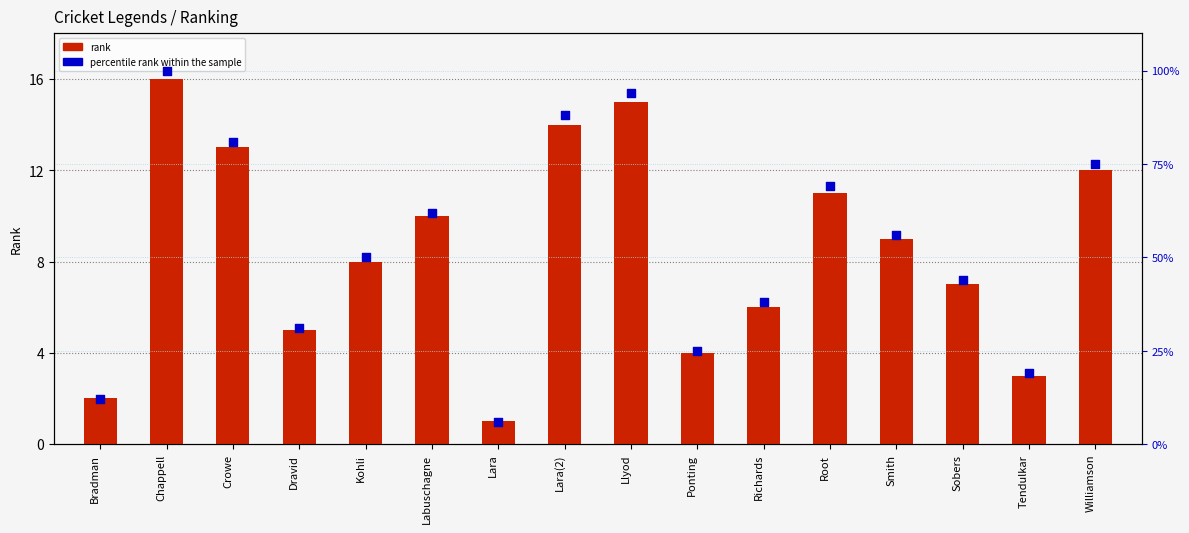

Which series reaches the minimum Y coordinate?

rank